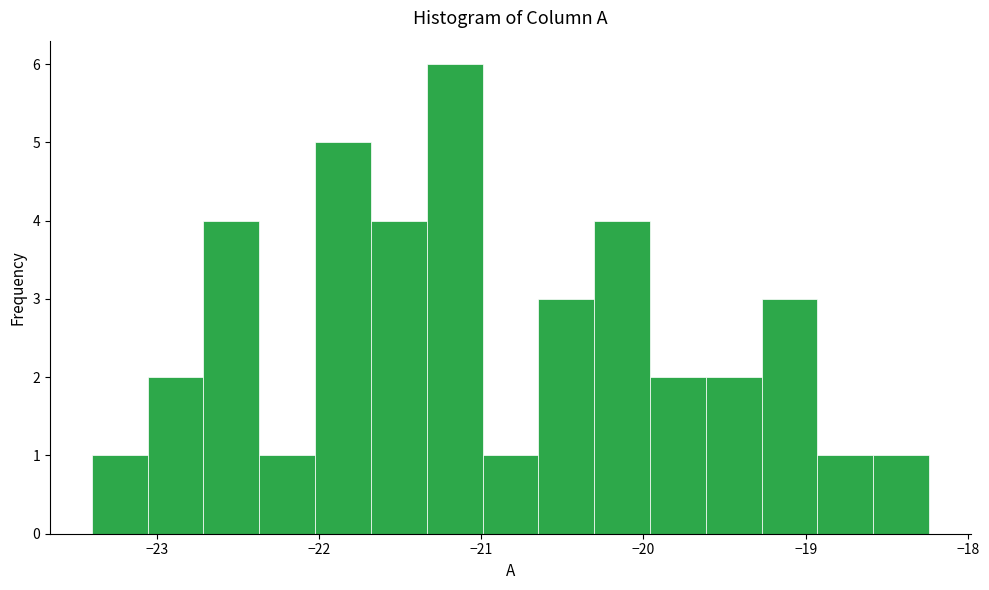

Around what value on the x-axis is the tallest bar? Give the approximate position of its centre, as read against the axis.

-21.2